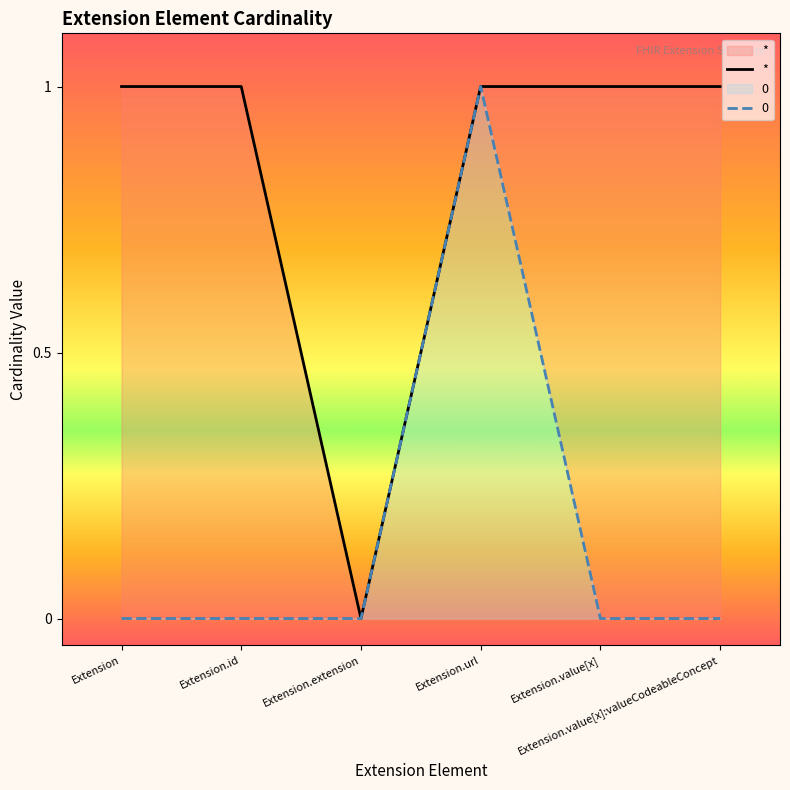

True or false: the data shows 1 at Extension.value[x].

True